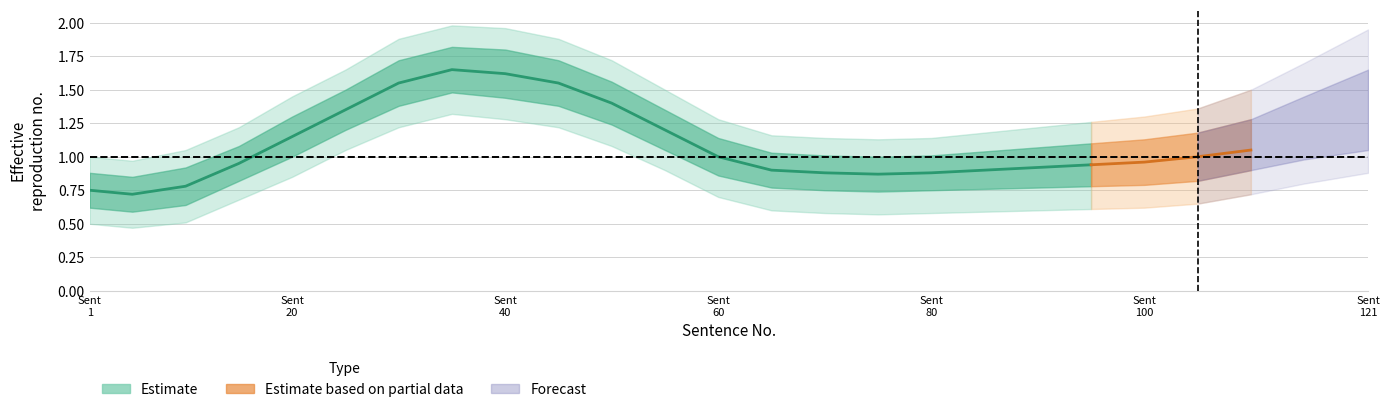

Reading left to right, extract all data points from this chart.

center: 1=0.8	5=0.7	10=0.8	15=0.9	20=1.1	25=1.4	30=1.6	35=1.6	40=1.6	45=1.6	50=1.4	55=1.2	60=1.0	65=0.9	70=0.9	75=0.9	80=0.9	85=0.9	90=0.9	95=0.9	100=1.0	105=1.0	110=1.1	115=1.1	121=1.1
upper: 1=0.9	5=0.8	10=0.9	15=1.1	20=1.3	25=1.5	30=1.7	35=1.8	40=1.8	45=1.7	50=1.6	55=1.4	60=1.1	65=1.0	70=1.0	75=1.0	80=1.0	85=1.0	90=1.1	95=1.1	100=1.1	105=1.2	110=1.3	115=1.4	121=1.6
lower: 1=0.6	5=0.6	10=0.6	15=0.8	20=1.0	25=1.2	30=1.4	35=1.5	40=1.4	45=1.4	50=1.2	55=1.1	60=0.9	65=0.8	70=0.8	75=0.7	80=0.8	85=0.8	90=0.8	95=0.8	100=0.8	105=0.8	110=0.9	115=1.0	121=1.1
outer_upper: 1=1.0	5=1.0	10=1.1	15=1.2	20=1.4	25=1.6	30=1.9	35=2.0	40=2.0	45=1.9	50=1.7	55=1.5	60=1.3	65=1.2	70=1.1	75=1.1	80=1.1	85=1.2	90=1.2	95=1.3	100=1.3	105=1.4	110=1.5	115=1.7	121=1.9
outer_lower: 1=0.5	5=0.5	10=0.5	15=0.7	20=0.8	25=1.1	30=1.2	35=1.3	40=1.3	45=1.2	50=1.1	55=0.9	60=0.7	65=0.6	70=0.6	75=0.6	80=0.6	85=0.6	90=0.6	95=0.6	100=0.6	105=0.7	110=0.7	115=0.8	121=0.9